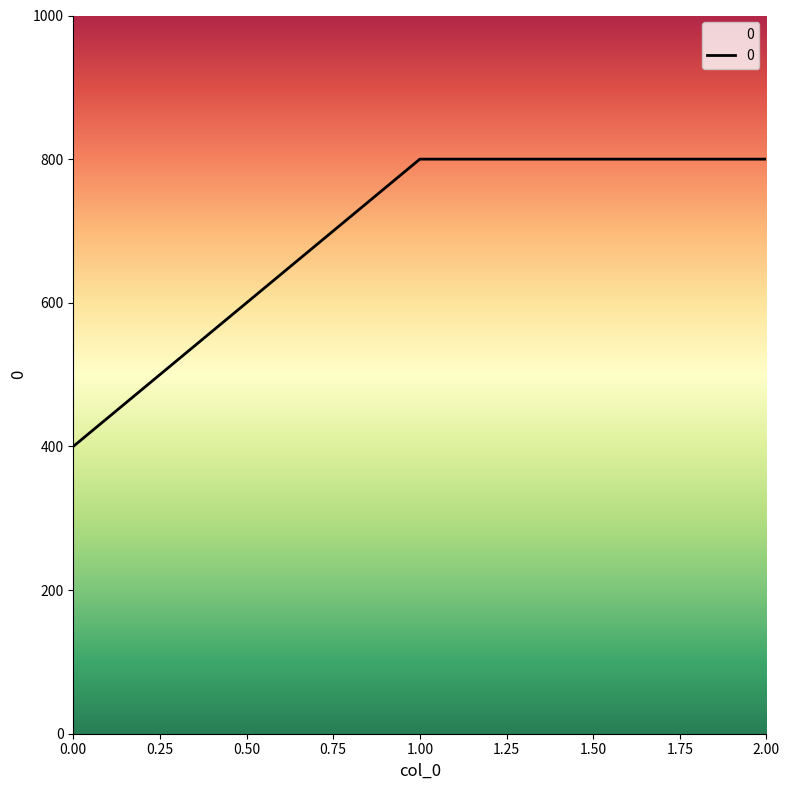

Is it true that the value at 1.00 is 800?

True